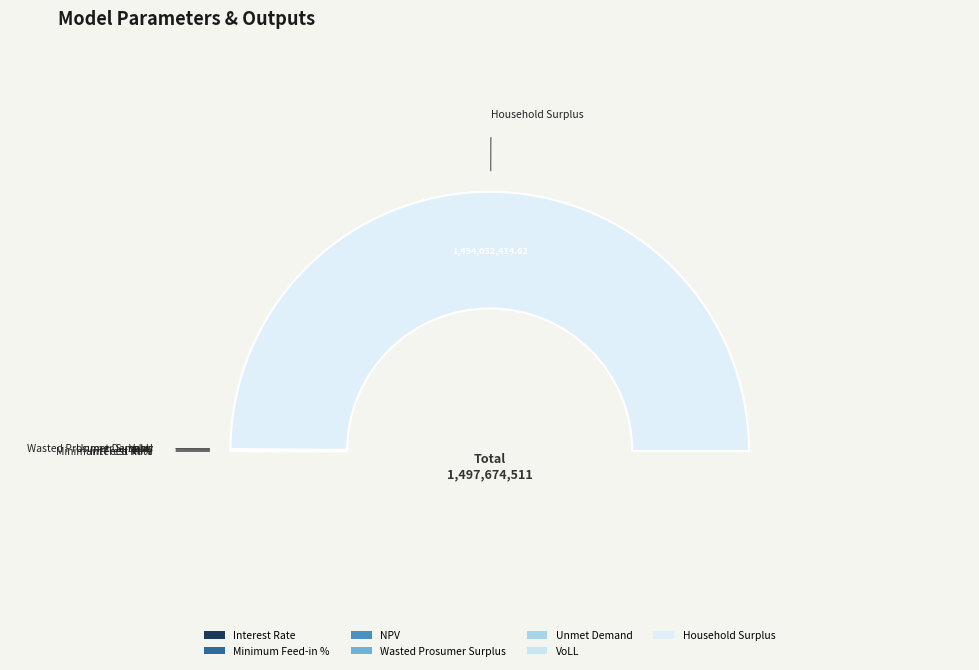

What is the change in value from Wasted Prosumer Surplus to Unmet Demand?

+41086.7